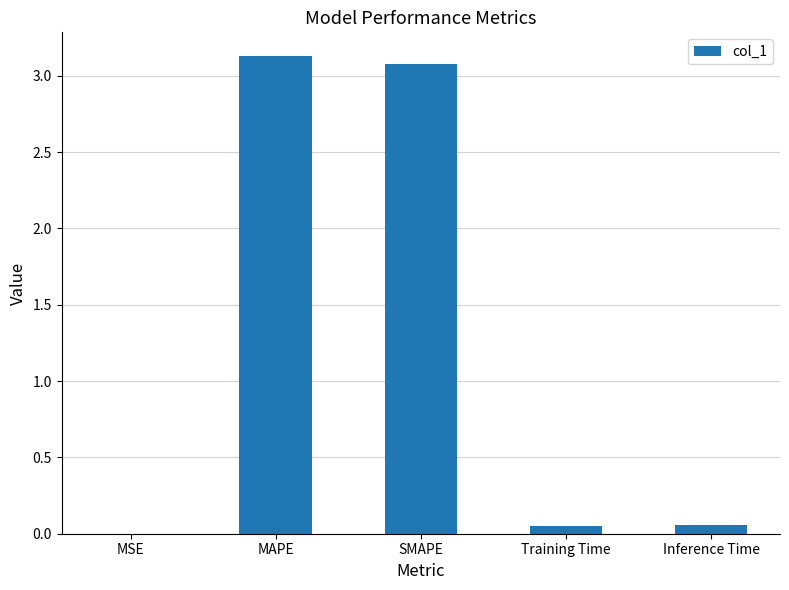

What is the maximum value shown in the chart?

3.1